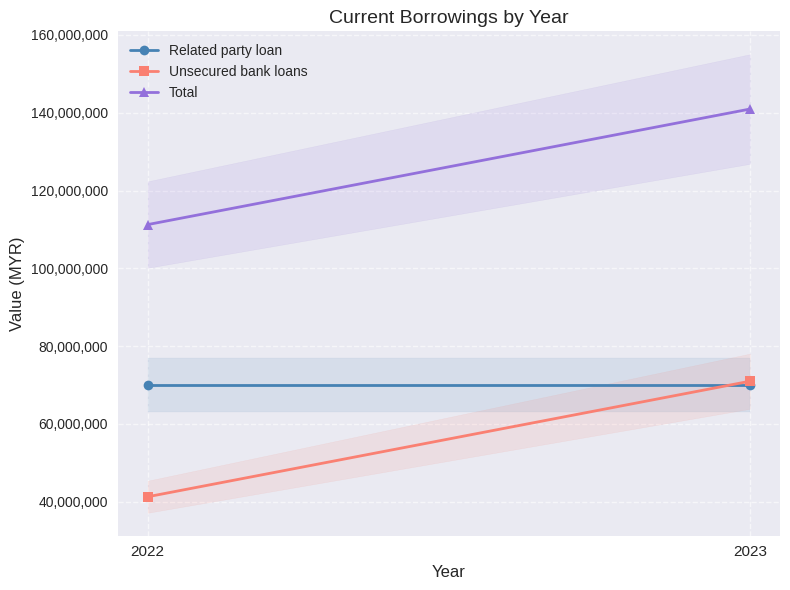

The Related party loan series shows 93490505 at 2022. True or false?

False